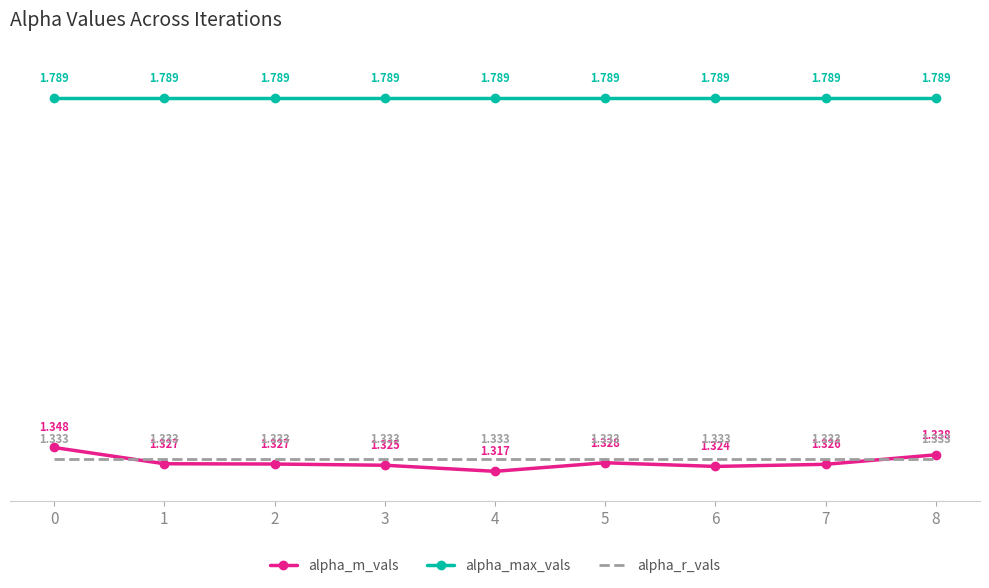

The alpha_m_vals series shows 2.1 at 8. True or false?

False